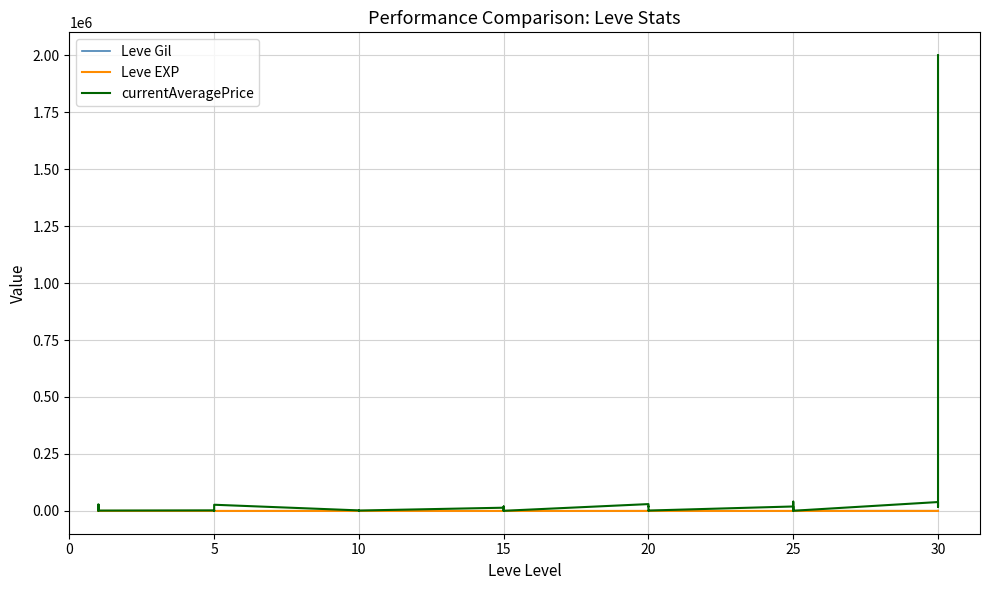

How many interior local valleys does the currentAveragePrice series have?

14